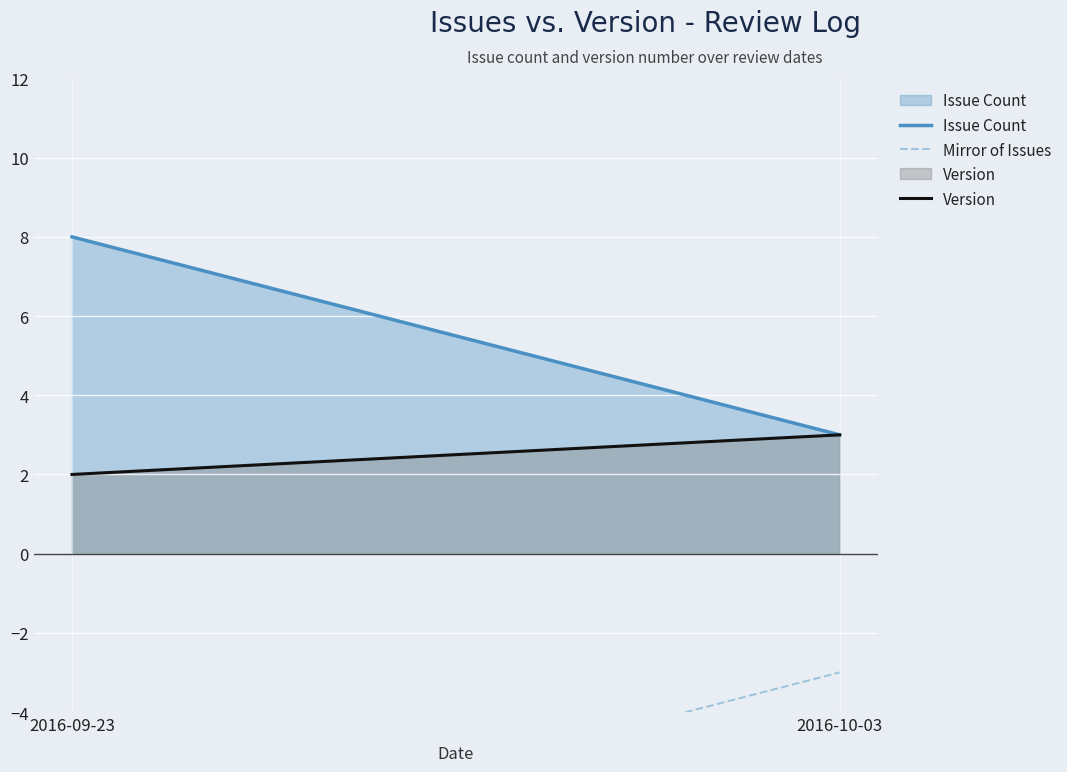

The value of Issue Count at 2016-10-03 is 3. True or false?

True